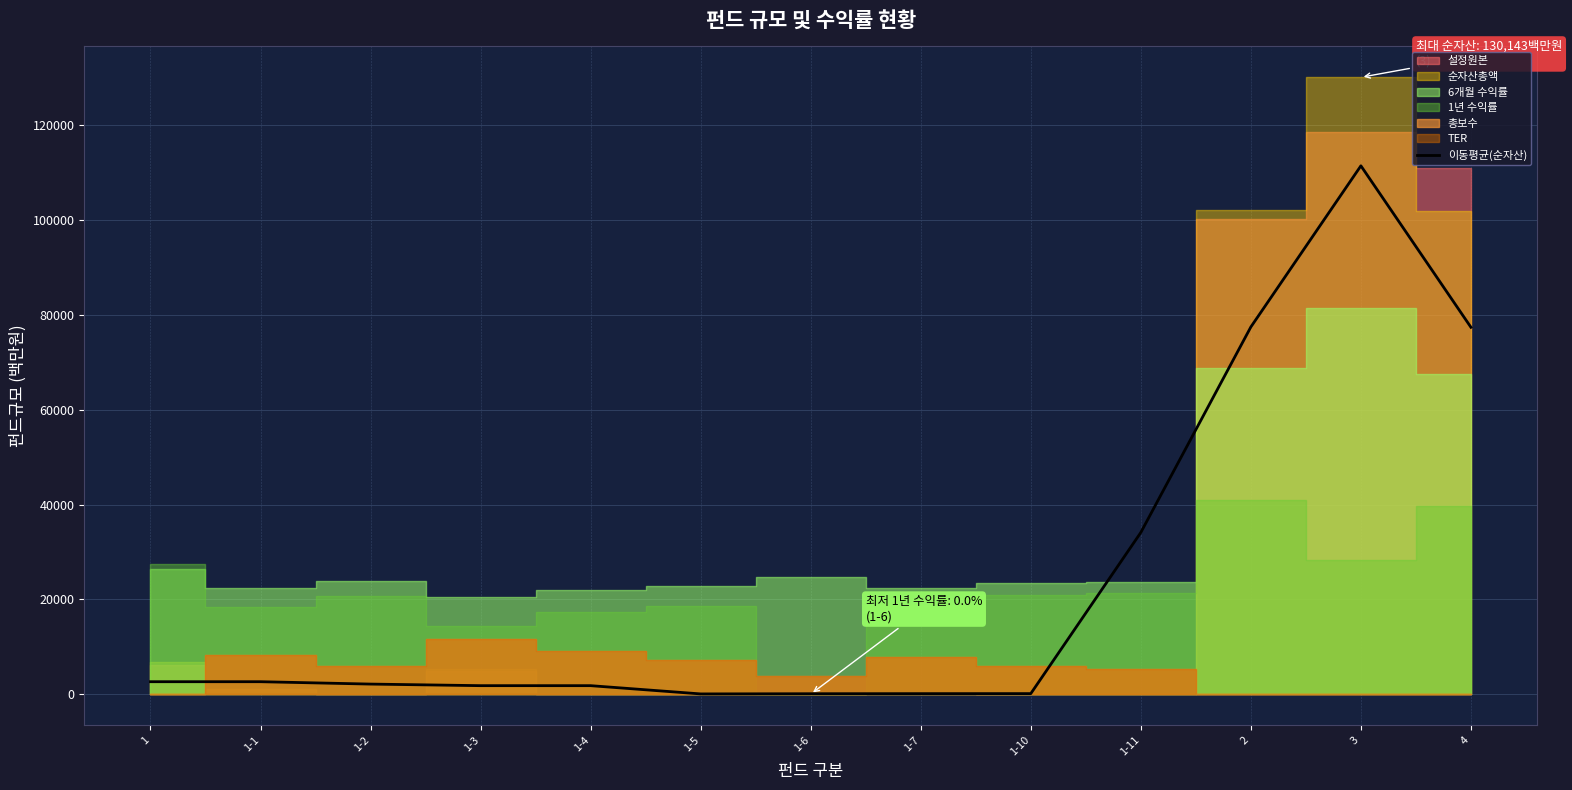

True or false: there are more than 2 points higher than both neighbors.

True